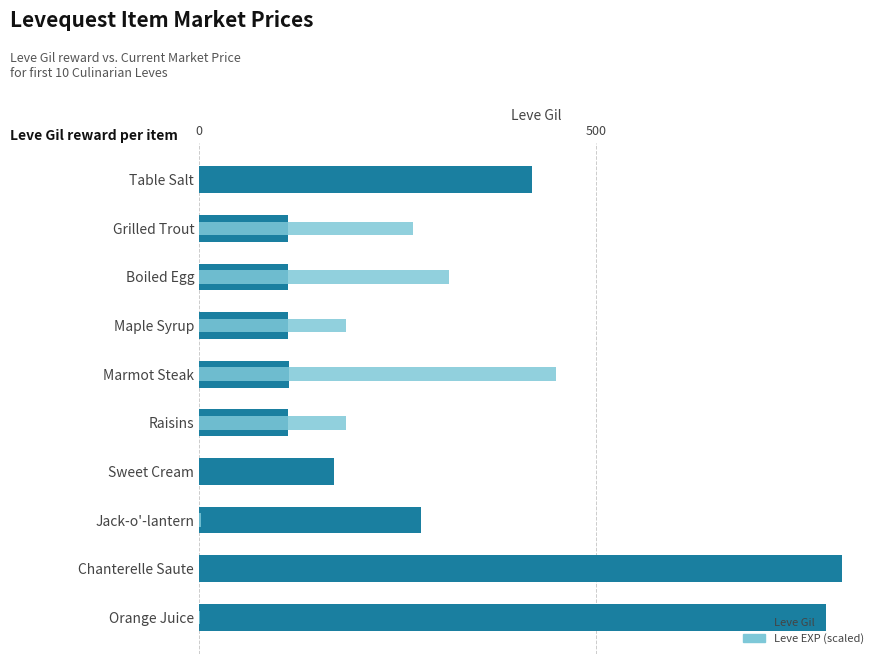

Between Grilled Trout and Maple Syrup, which series saw the biggest shift?

Leve EXP (scaled)